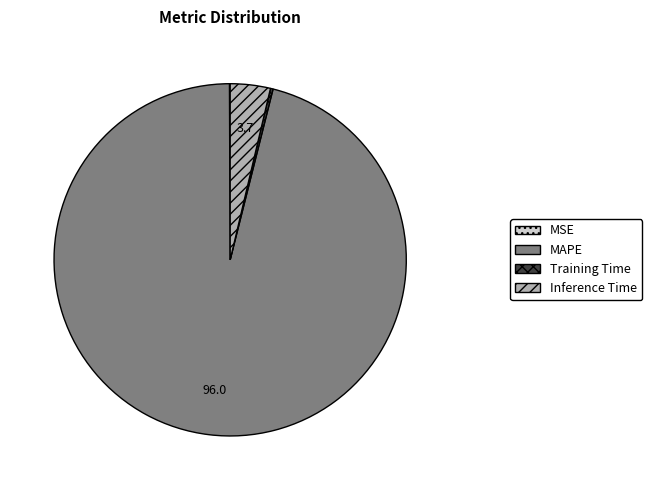

Which slice is the largest?

MAPE